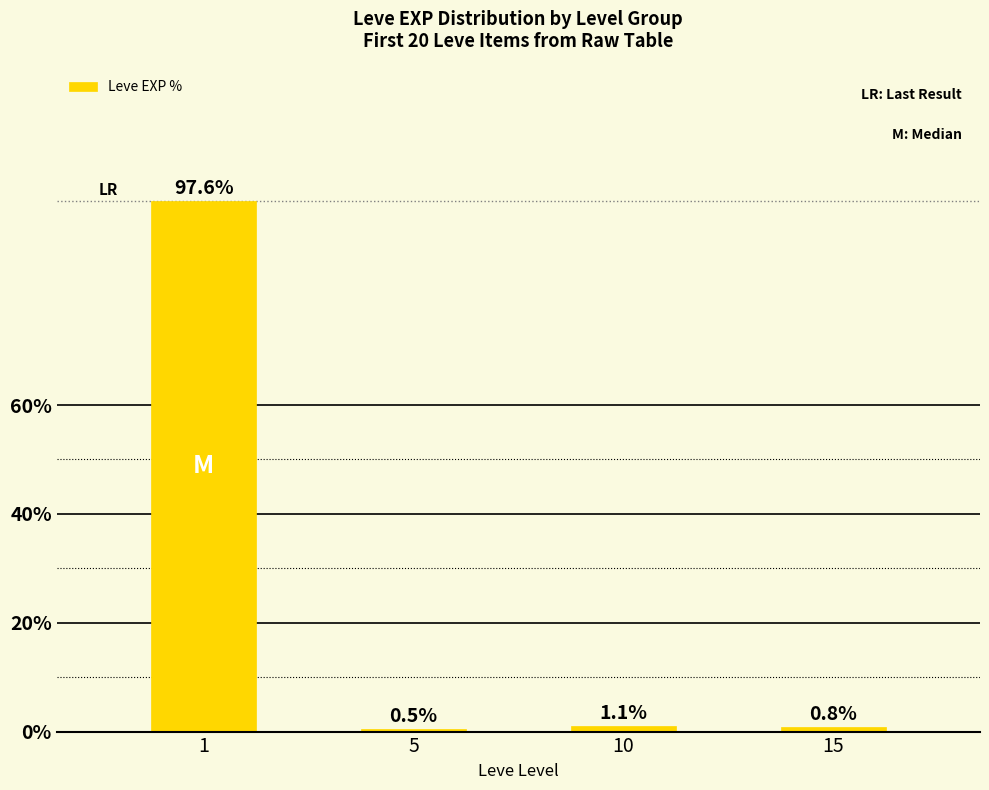

The value at 1 is 97.6. True or false?

True